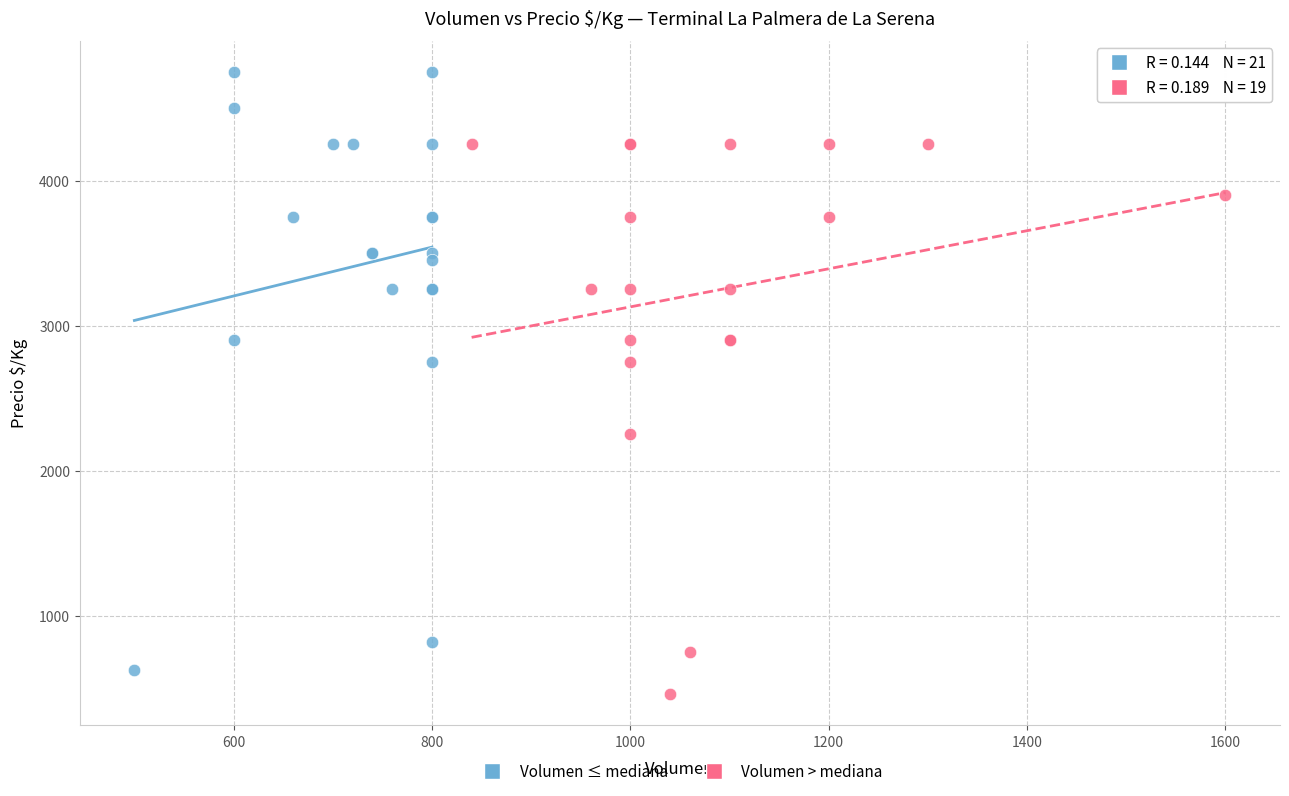

Which series contains the highest Y value?

Volumen ≤ mediana